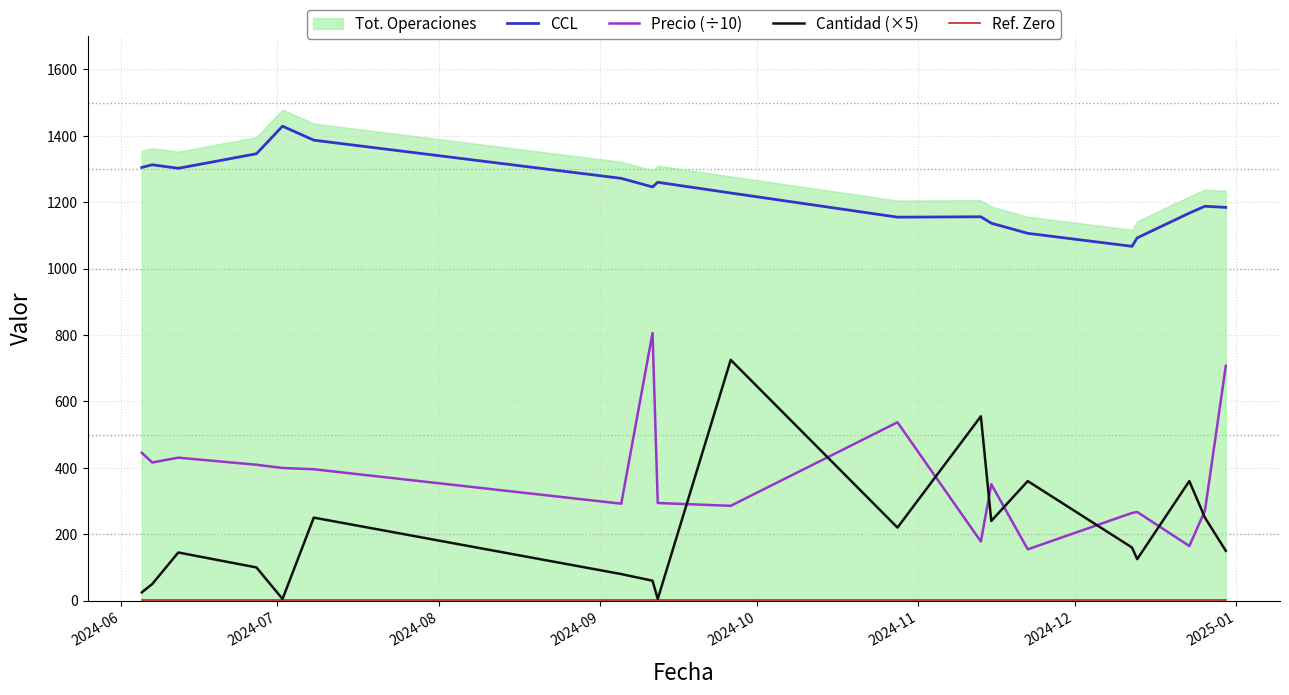

True or false: Cantidad (×5) and CCL intersect in this chart.

False